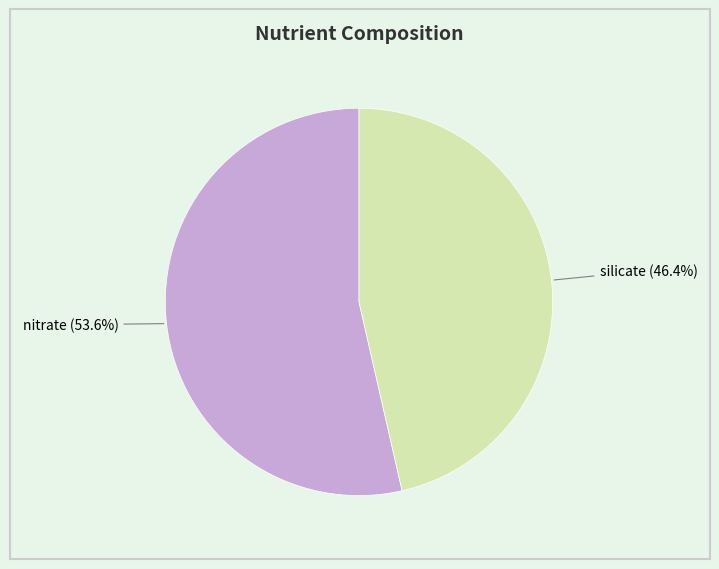

What is the smallest slice in the pie chart?

silicate